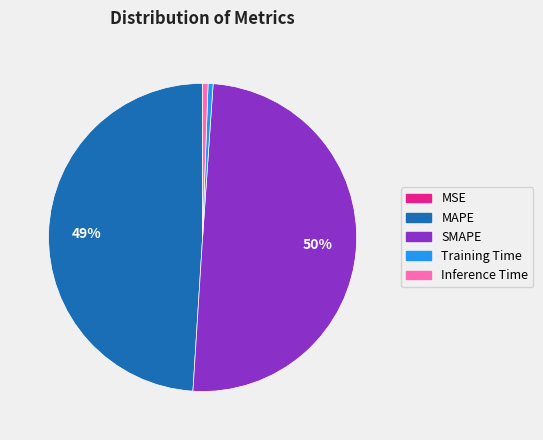

Do MAPE and Inference Time together represent more than half of the pie?

No